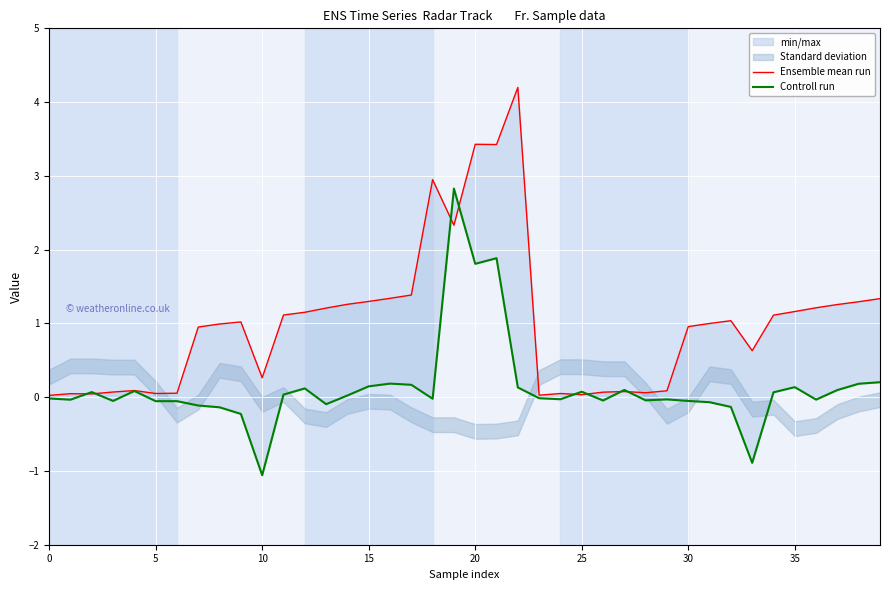

What is the maximum value for Ensemble mean run?

4.2